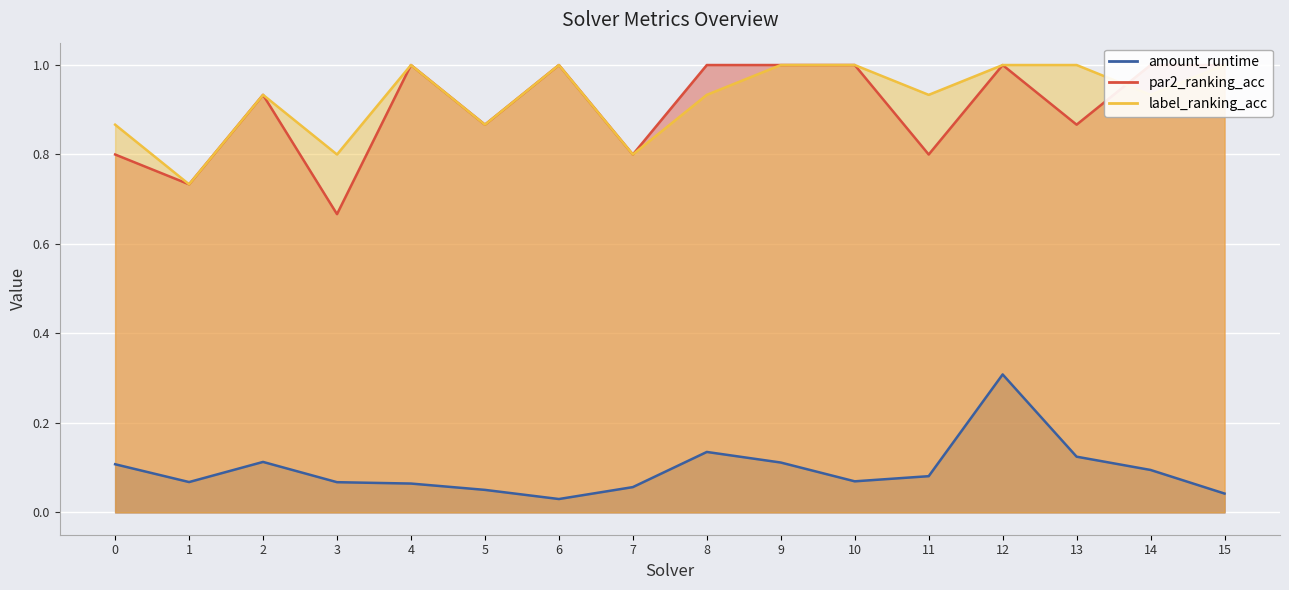

True or false: par2_ranking_acc and amount_runtime cross at least once.

False